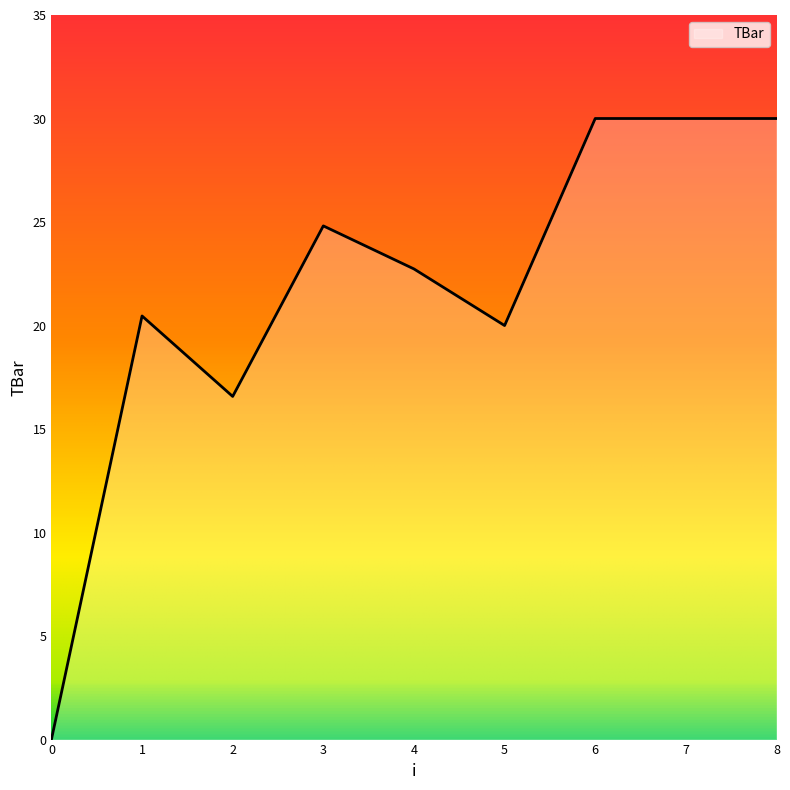

At which label does the data first exceed 22?

3